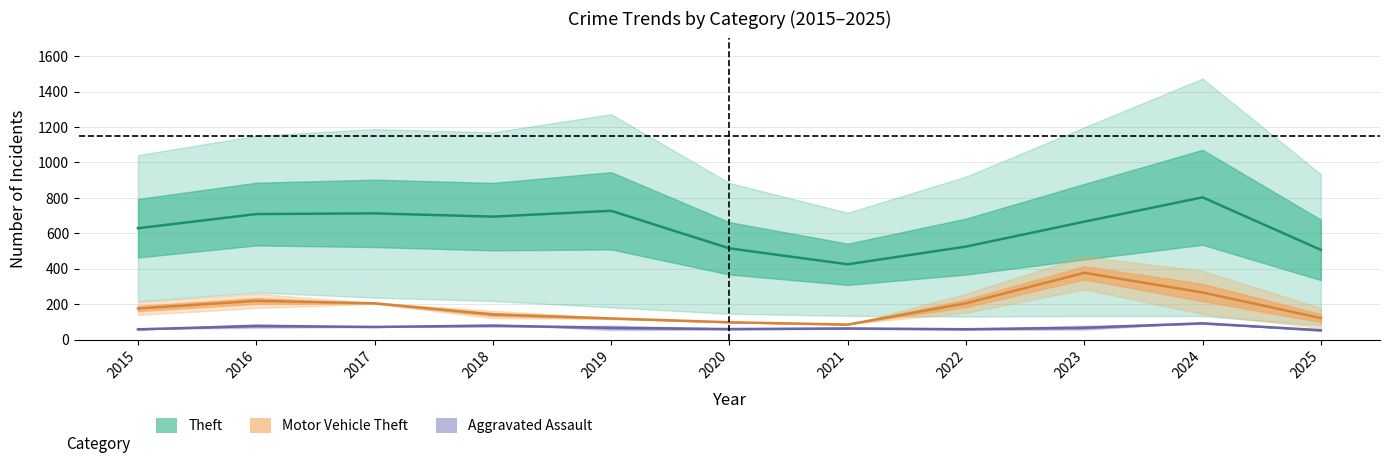

Is it true that Aggravated Assault (with Battery band) equals 34.3 at 2015?

False